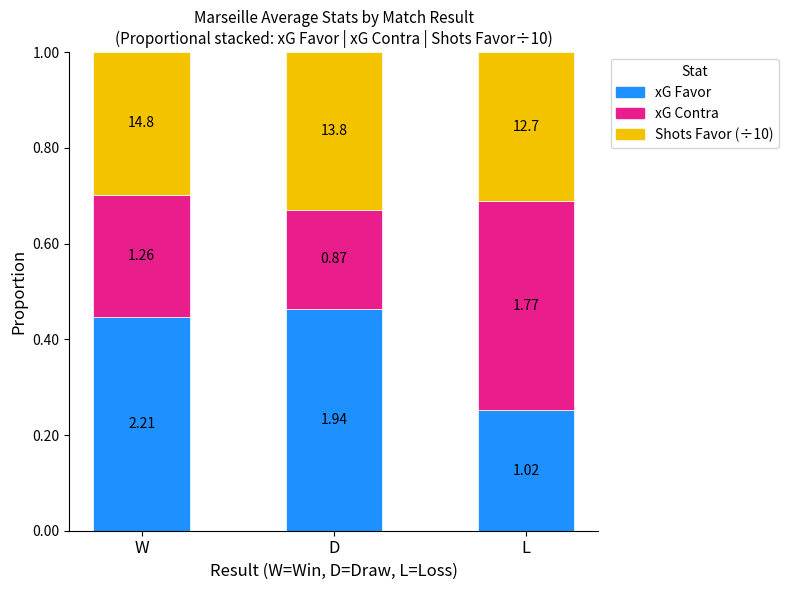

Are the bars horizontal?

No